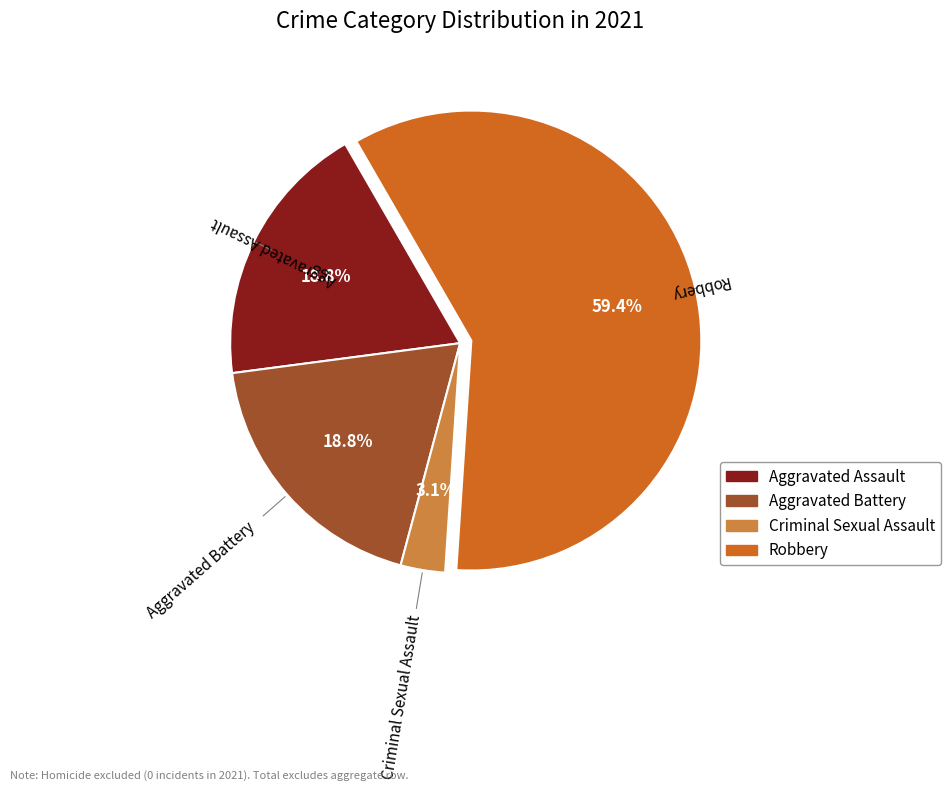

To the nearest percent, what is the difference between the largest and smallest slice percentages?

56%